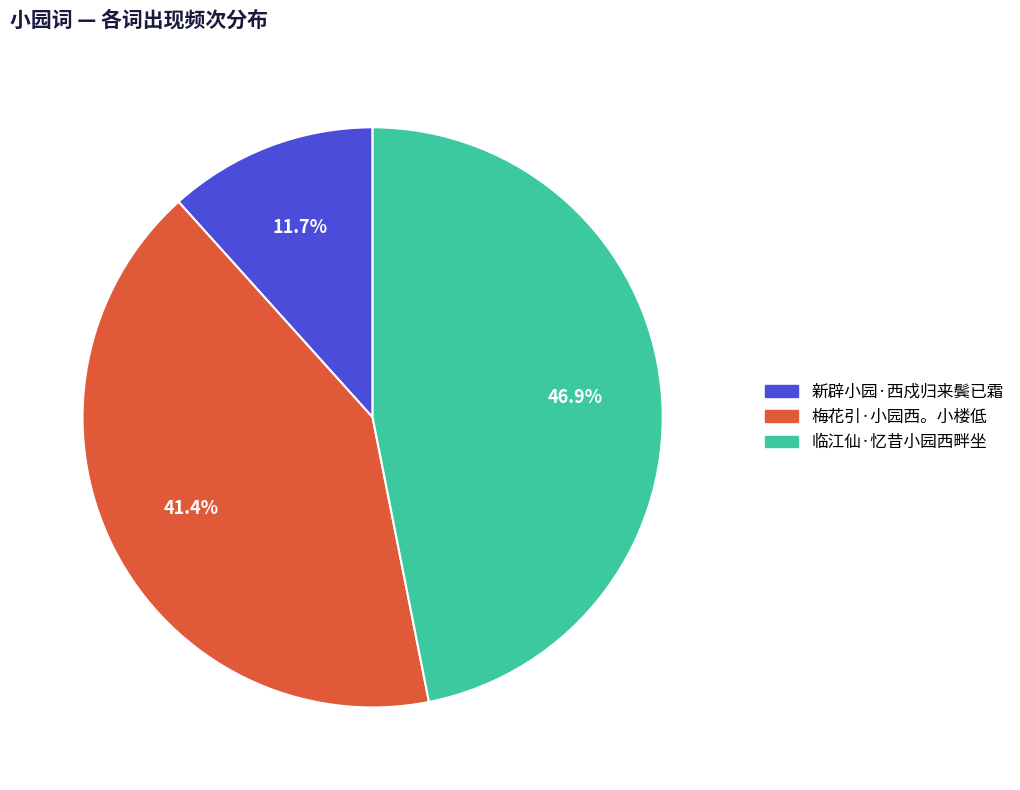

To the nearest percent, what is the difference between the 梅花引·小园西。小楼低 and 新辟小园·西戍归来鬓已霜 slice percentages?

30%